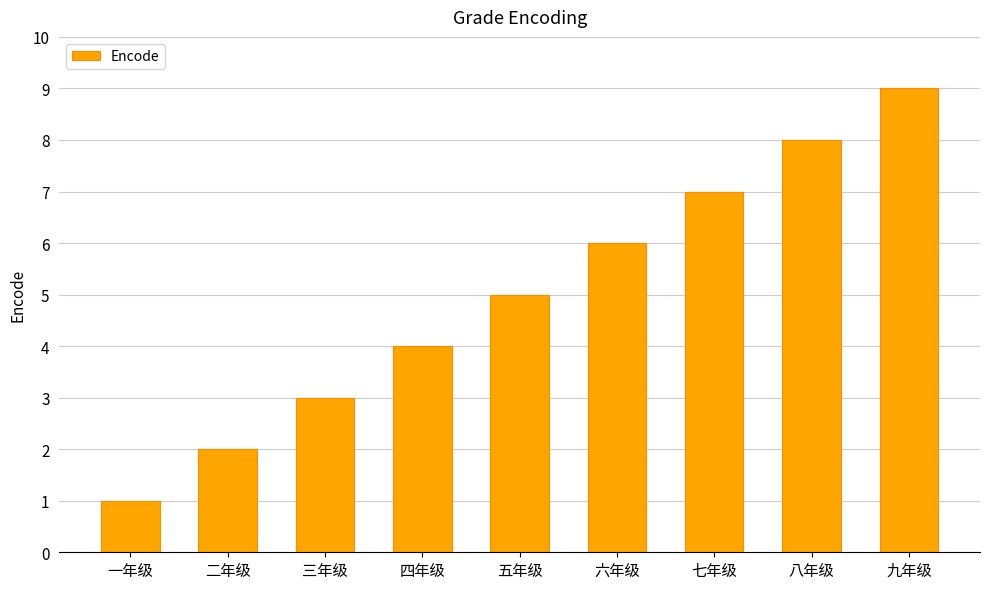

What is the difference between the values at 四年级 and 九年级?

5